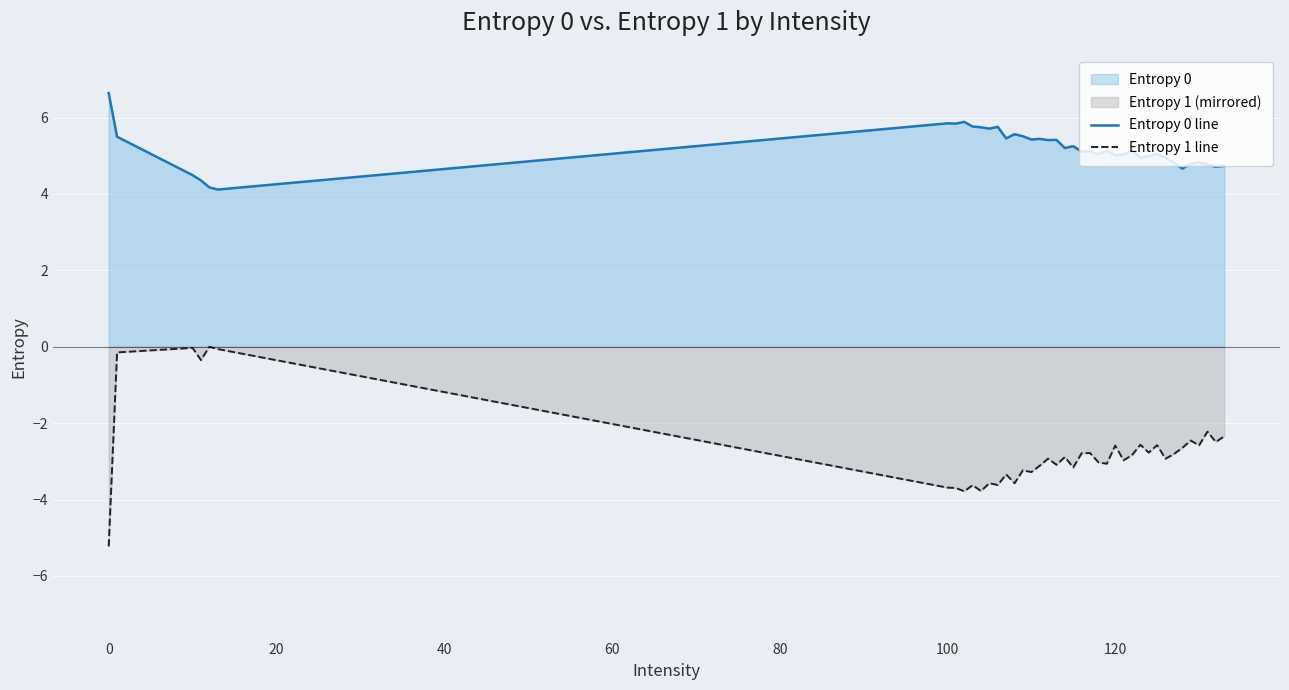

How many data points in Entropy 1 line are above -2?

5